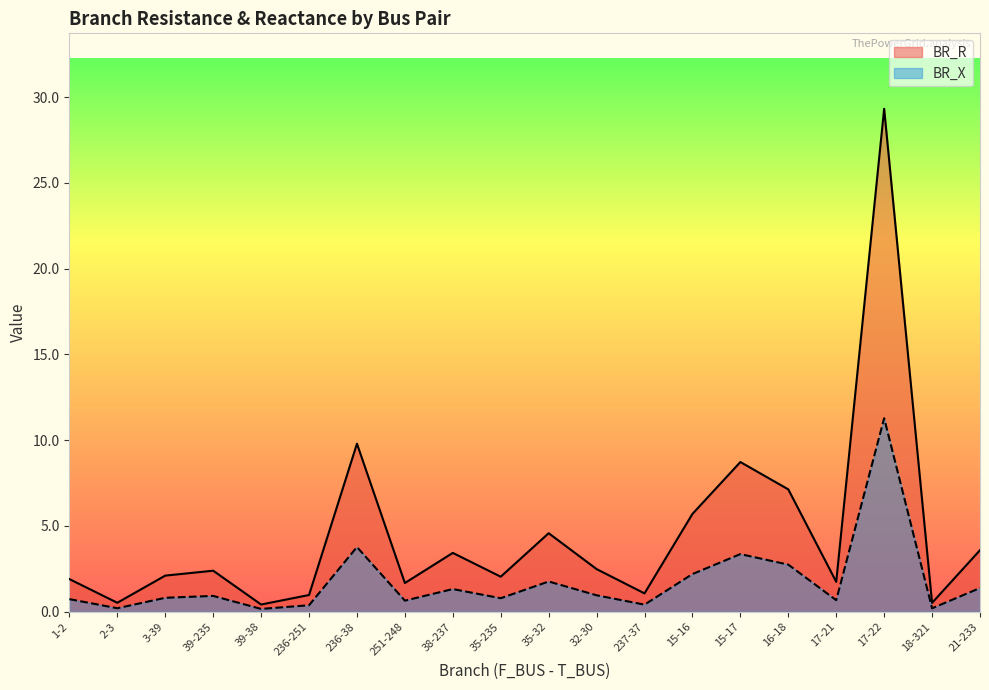

Reading left to right, what are all the values shown in this chart?

BR_R: 1-2=0.7	2-3=0.2	3-39=0.8	39-235=0.9	39-38=0.2	236-251=0.4	236-38=3.8	251-248=0.6	38-237=1.3	35-235=0.8	35-32=1.8	32-30=1.0	237-37=0.4	15-16=2.2	15-17=3.4	16-18=2.7	17-21=0.7	17-22=11.3	18-321=0.2	21-233=1.4
BR_X: 1-2=1.9	2-3=0.5	3-39=2.1	39-235=2.4	39-38=0.4	236-251=1.0	236-38=9.8	251-248=1.7	38-237=3.4	35-235=2.0	35-32=4.6	32-30=2.5	237-37=1.1	15-16=5.7	15-17=8.7	16-18=7.1	17-21=1.7	17-22=29.3	18-321=0.5	21-233=3.6